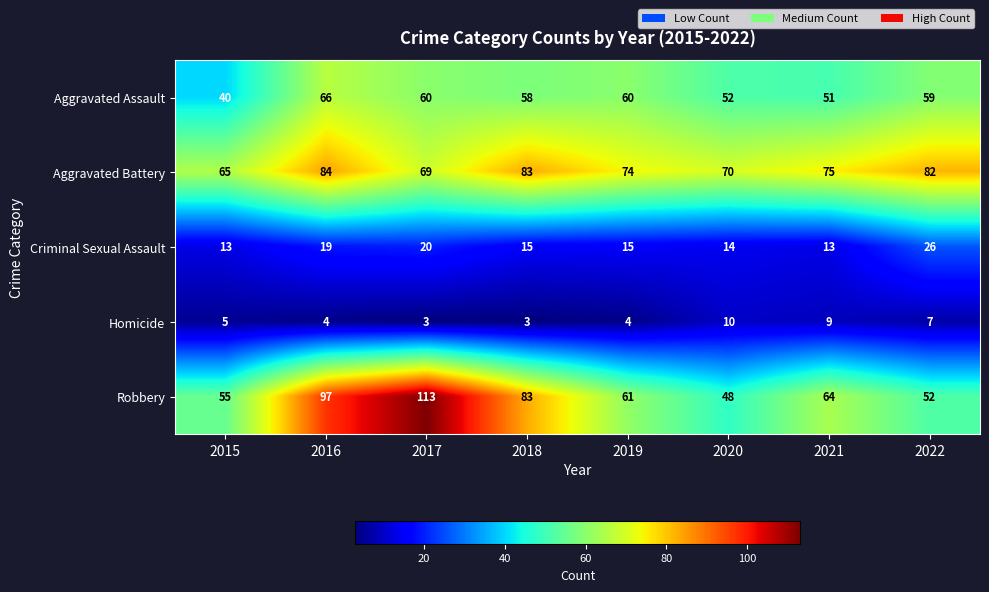

At how many categories does at least one series exceed 60?

8